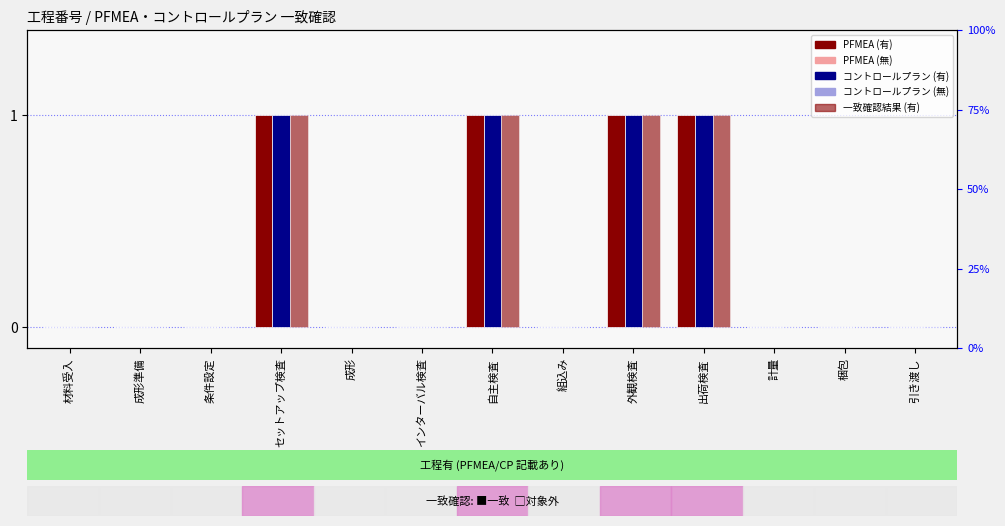

What is the label of the 11th bar from the right?

条件設定